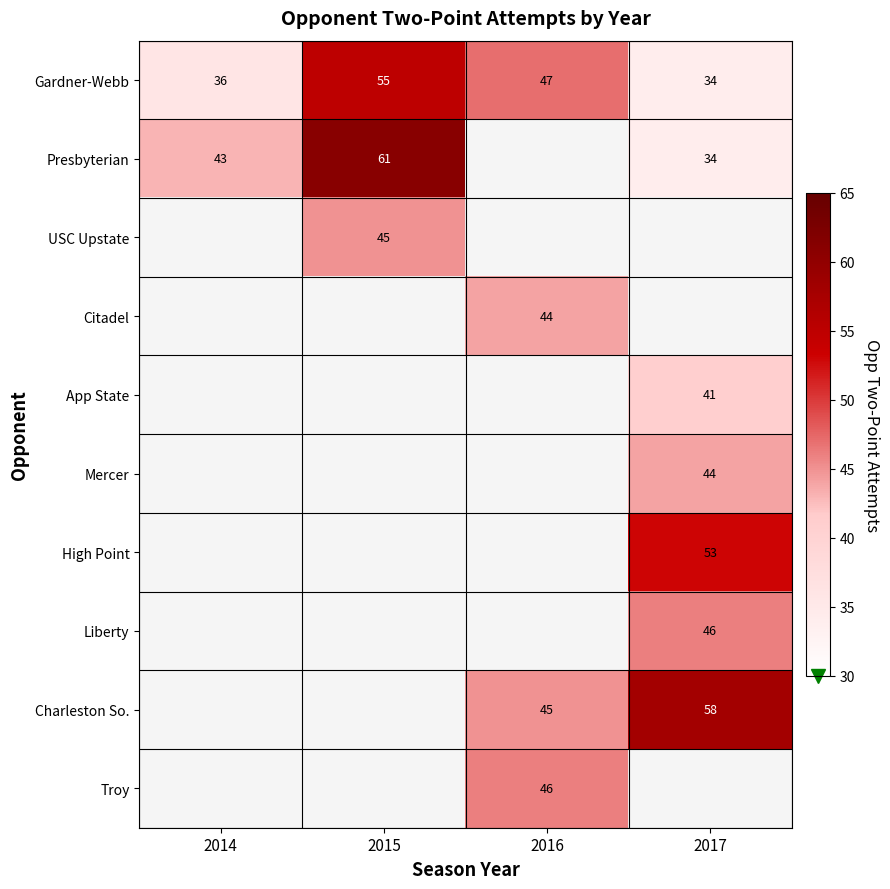

What is the sum of the Presbyterian values at 2014 and 2017?

77